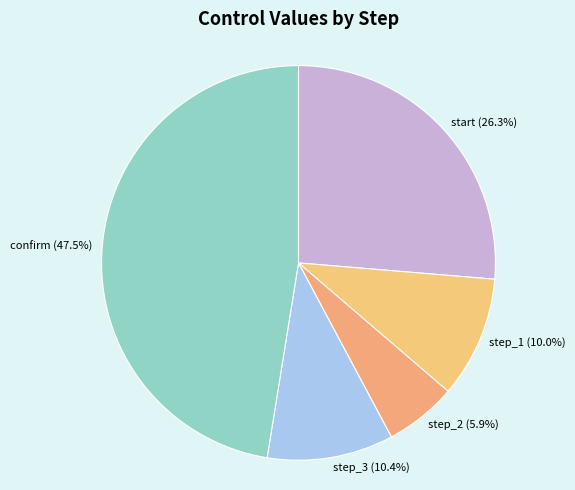

Is the sum of step_3 and step_2 greater than half?

No